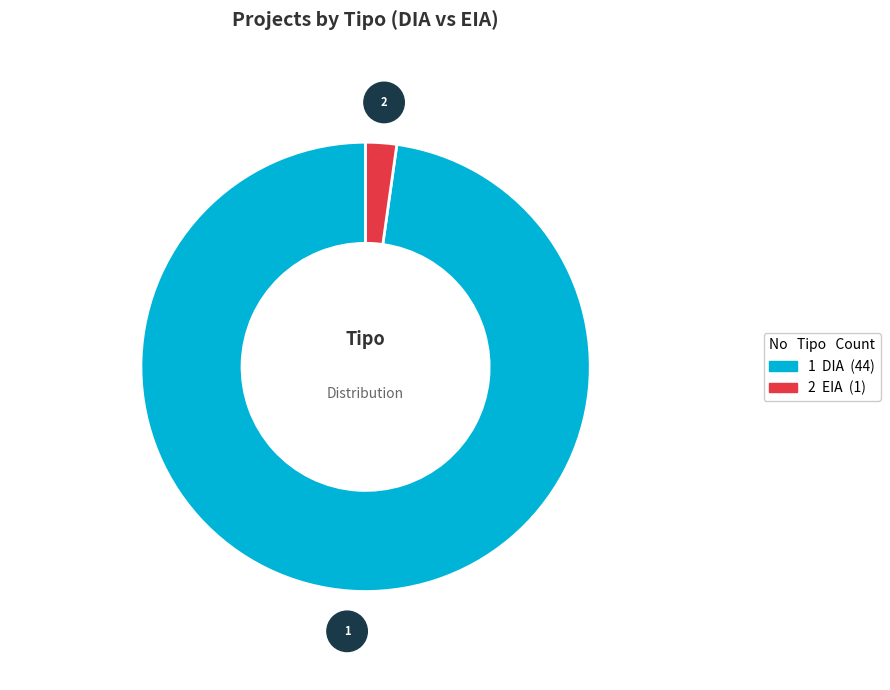

Is there a majority slice in this chart?

Yes